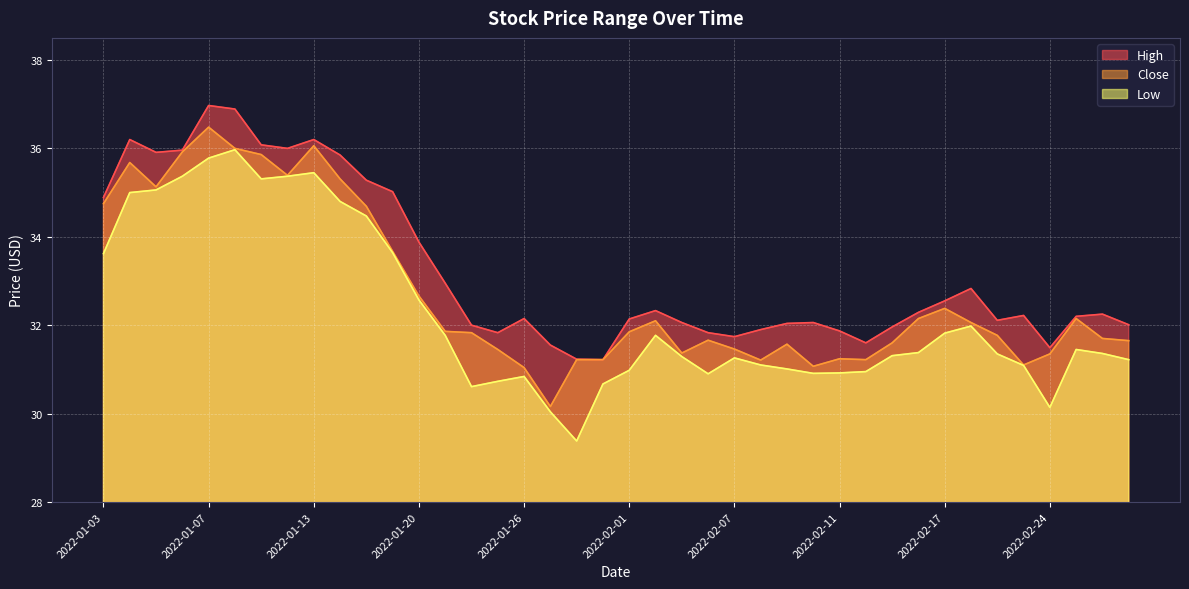

At how many categories does at least one series exceed 35?

11